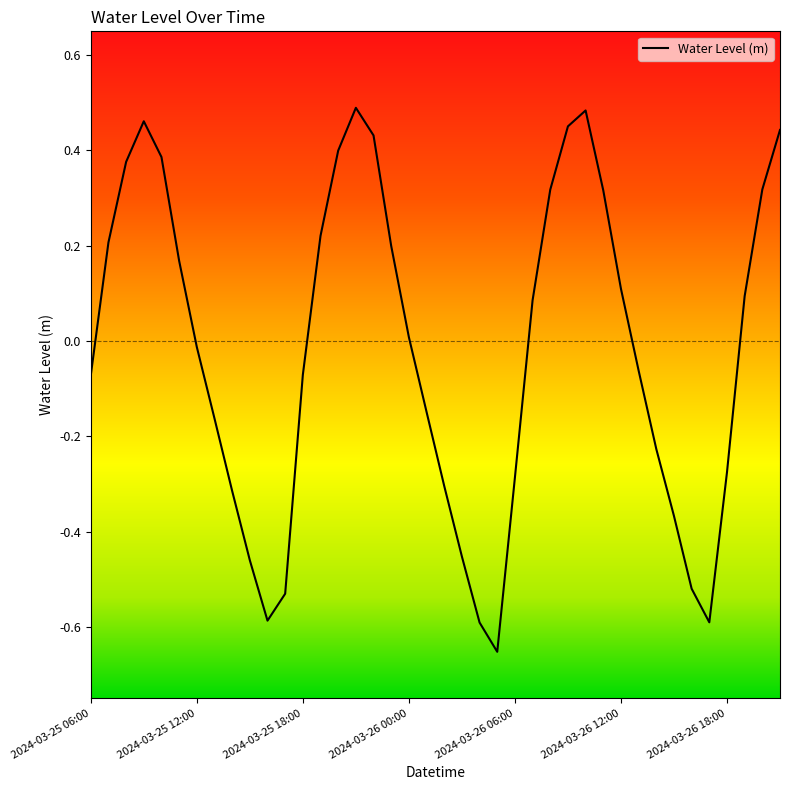

Does the chart display data point markers on the line(s)?

No